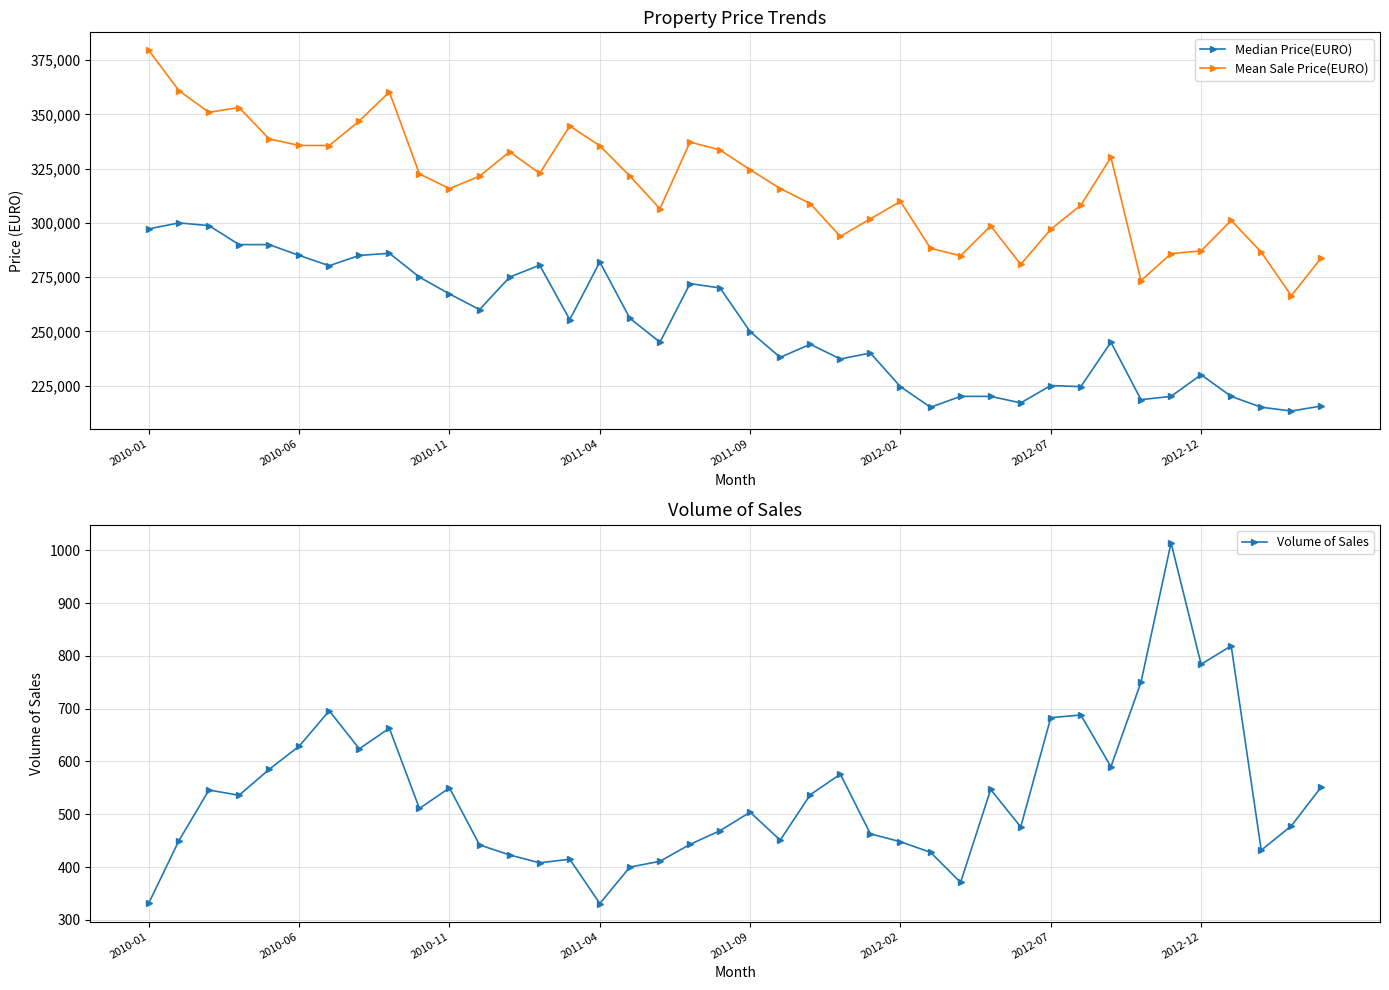

What is the sum of all Median Price(EURO) values?

10082804